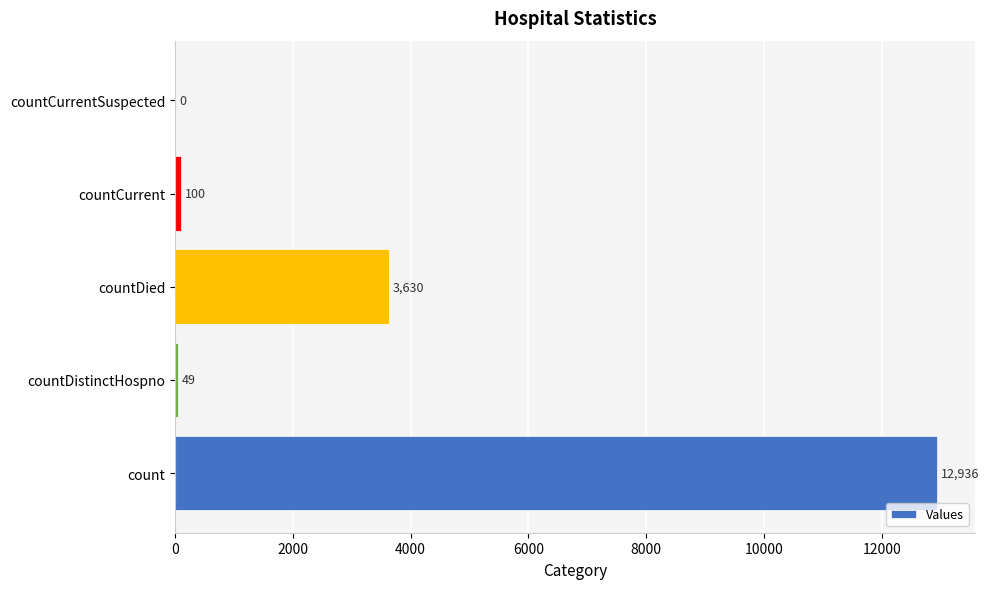

The chart shows a value of 3630 at countDied. True or false?

True